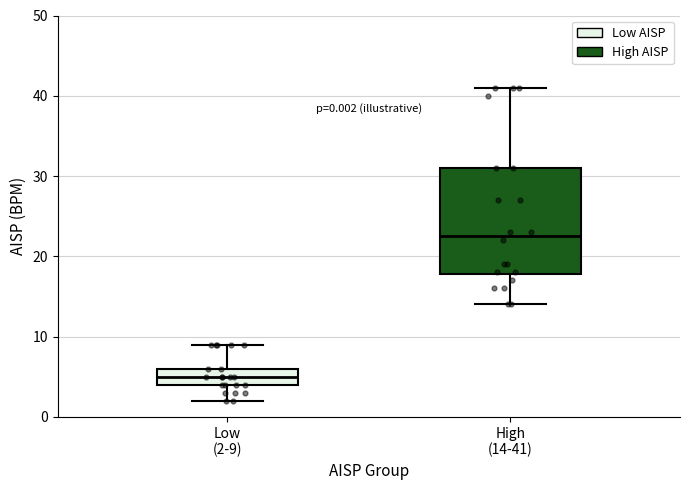

Which box's median line is the lowest?

Low (2-9)